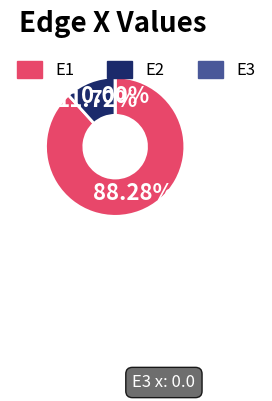

Which slice is the largest?

E1